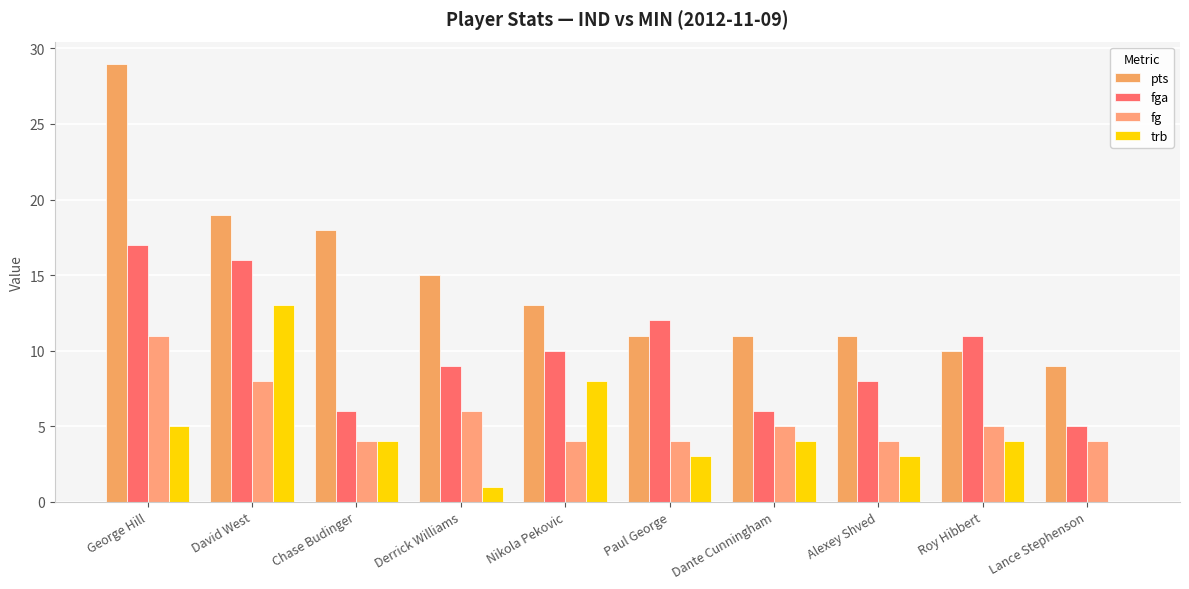

Reading left to right, what are all the values shown in this chart?

pts: George Hill=29	David West=19	Chase Budinger=18	Derrick Williams=15	Nikola Pekovic=13	Paul George=11	Dante Cunningham=11	Alexey Shved=11	Roy Hibbert=10	Lance Stephenson=9
fga: George Hill=17	David West=16	Chase Budinger=6	Derrick Williams=9	Nikola Pekovic=10	Paul George=12	Dante Cunningham=6	Alexey Shved=8	Roy Hibbert=11	Lance Stephenson=5
fg: George Hill=11	David West=8	Chase Budinger=4	Derrick Williams=6	Nikola Pekovic=4	Paul George=4	Dante Cunningham=5	Alexey Shved=4	Roy Hibbert=5	Lance Stephenson=4
trb: George Hill=5	David West=13	Chase Budinger=4	Derrick Williams=1	Nikola Pekovic=8	Paul George=3	Dante Cunningham=4	Alexey Shved=3	Roy Hibbert=4	Lance Stephenson=0